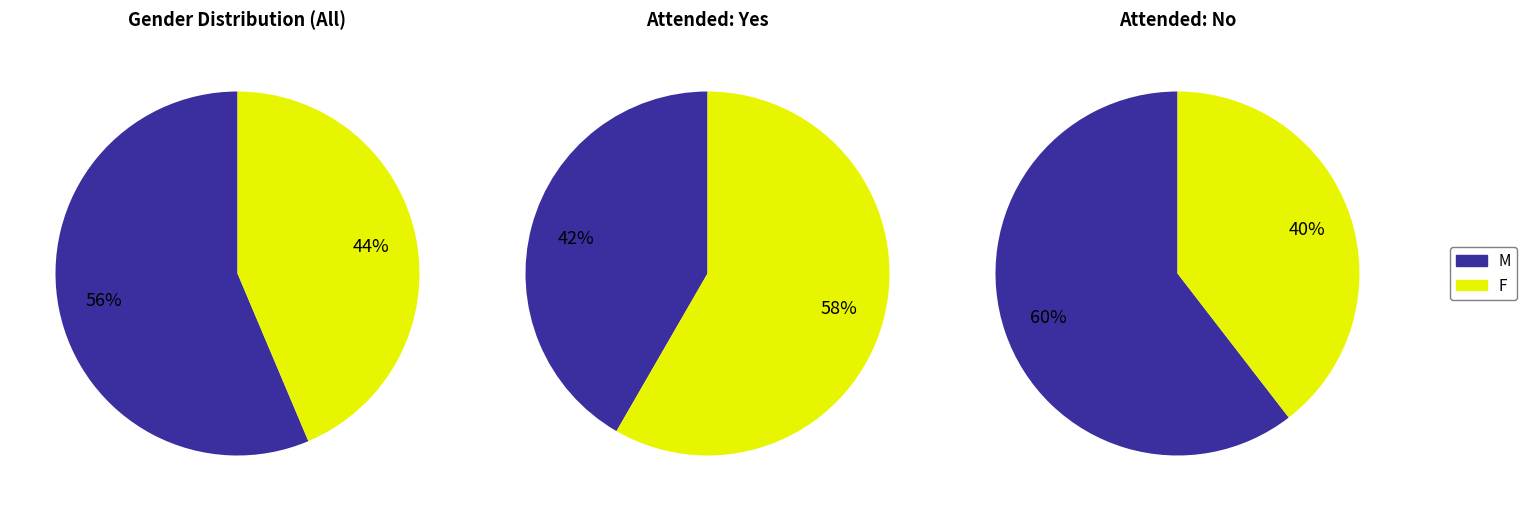

What percentage is the F slice, to the nearest percent?

44%